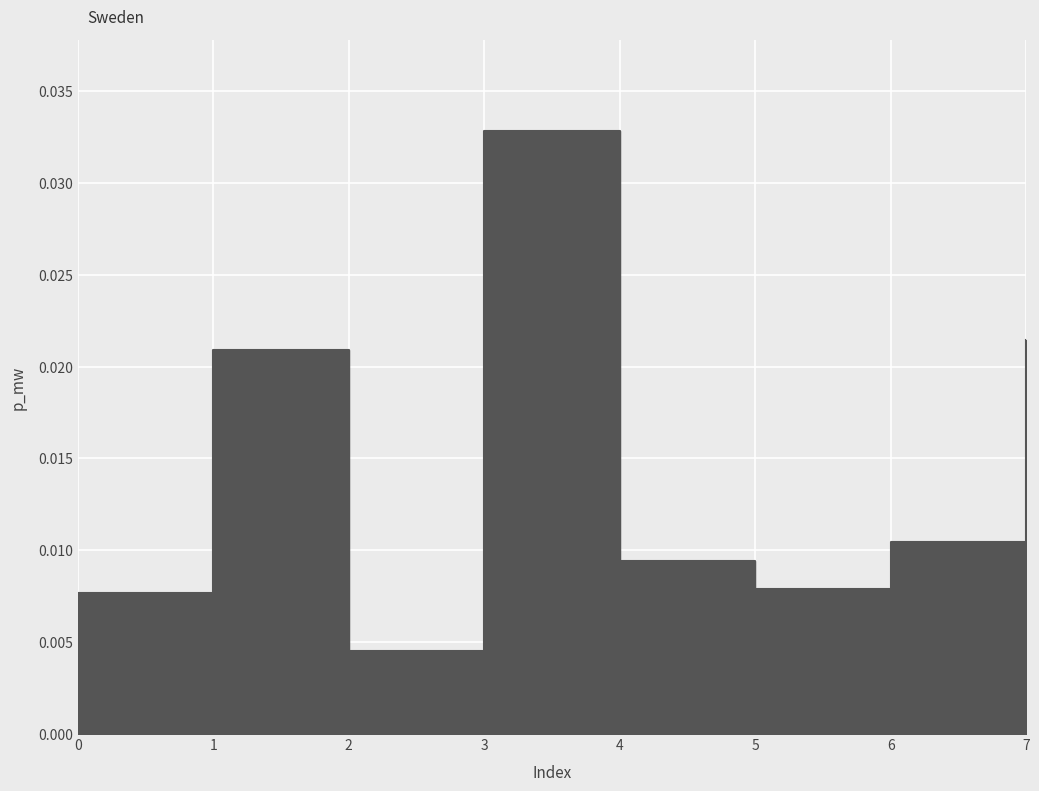

Does the chart display data point markers on the line(s)?

No